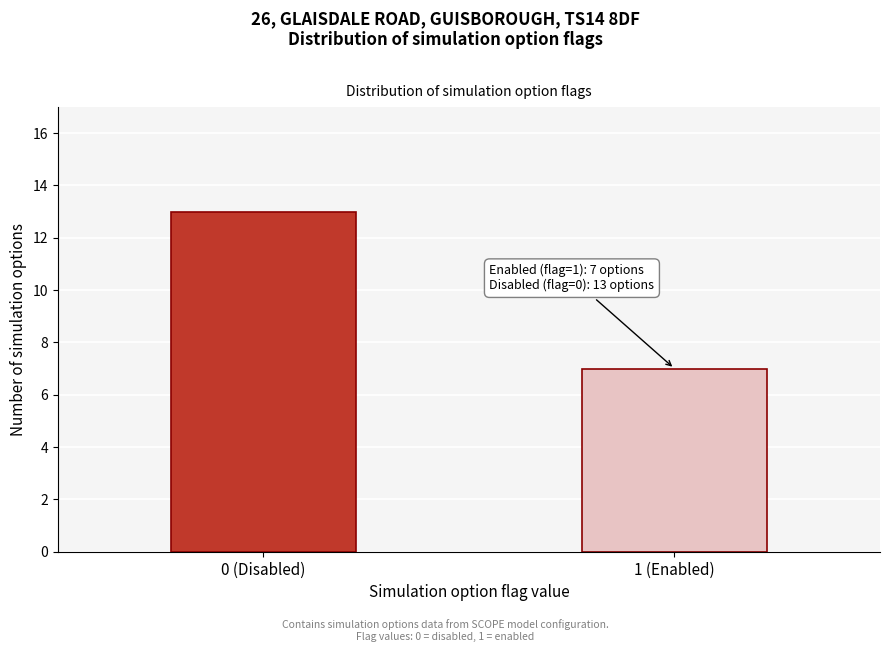

Reading left to right, what are all the values shown in this chart?

13	7